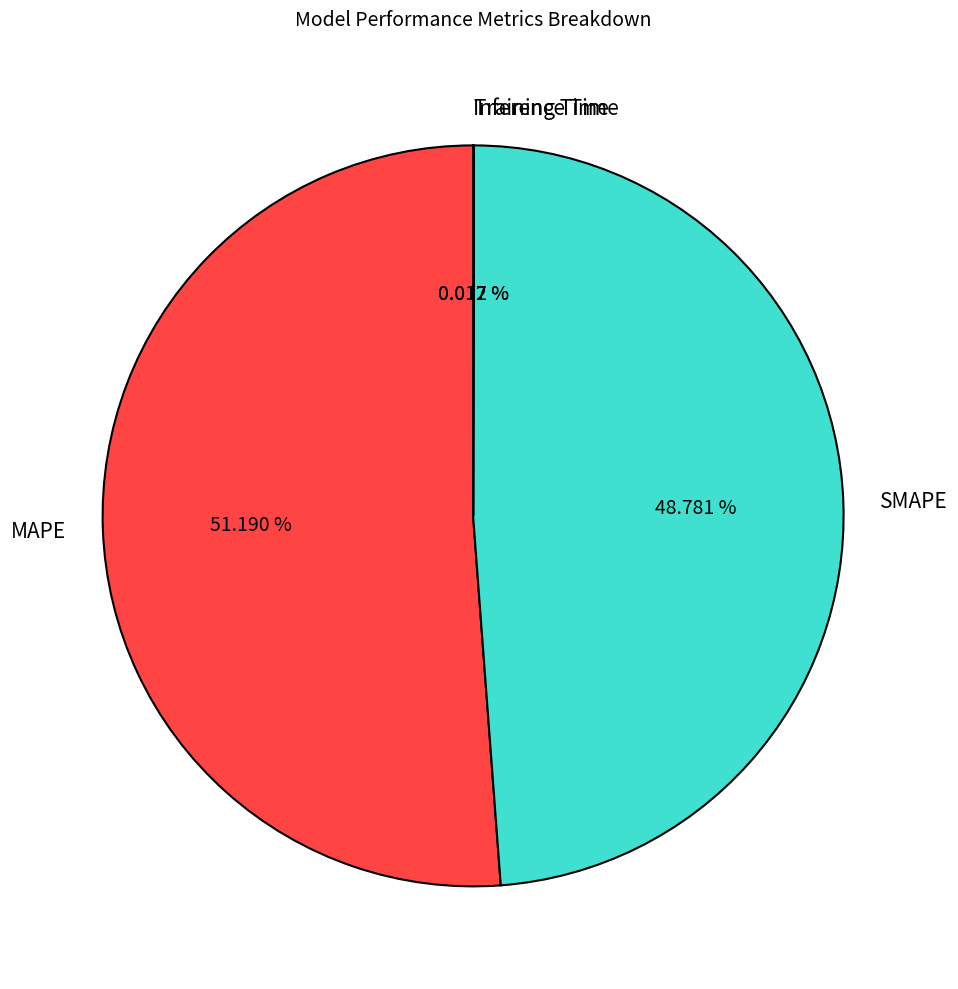

What is the largest slice in the pie chart?

MAPE